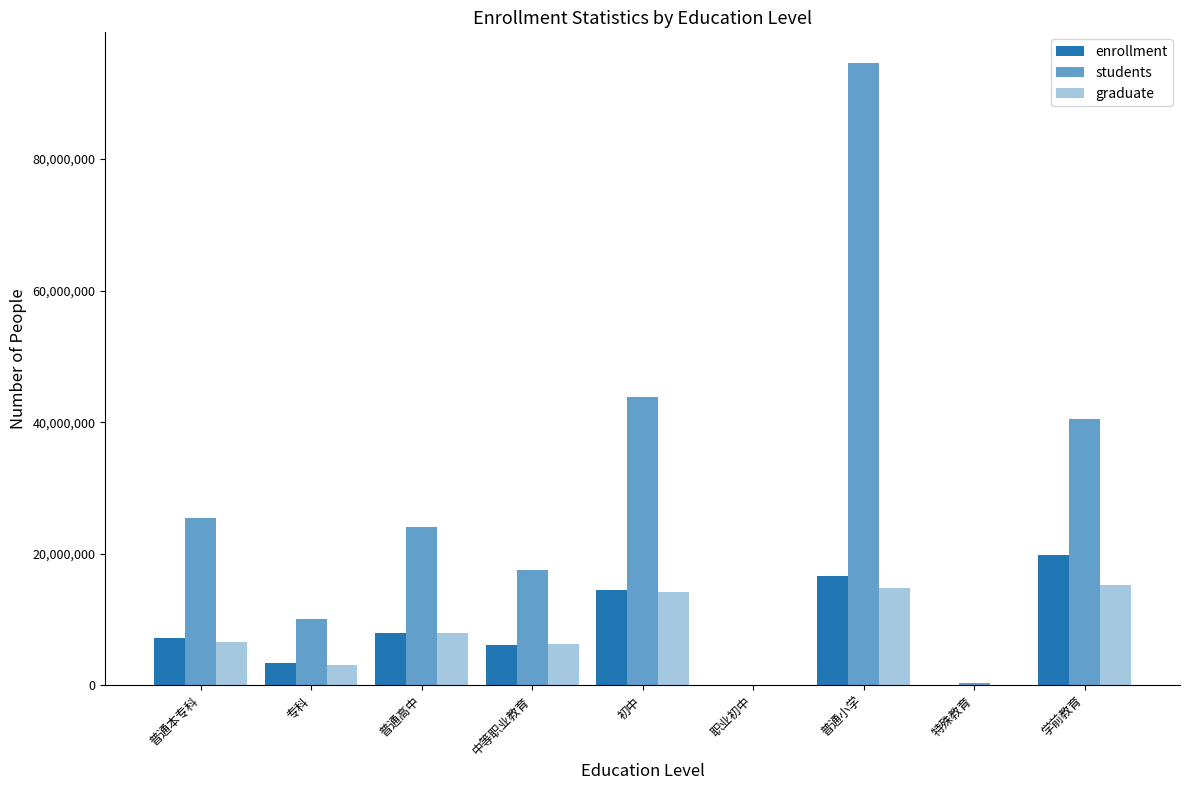

How many data points does each series have?

9